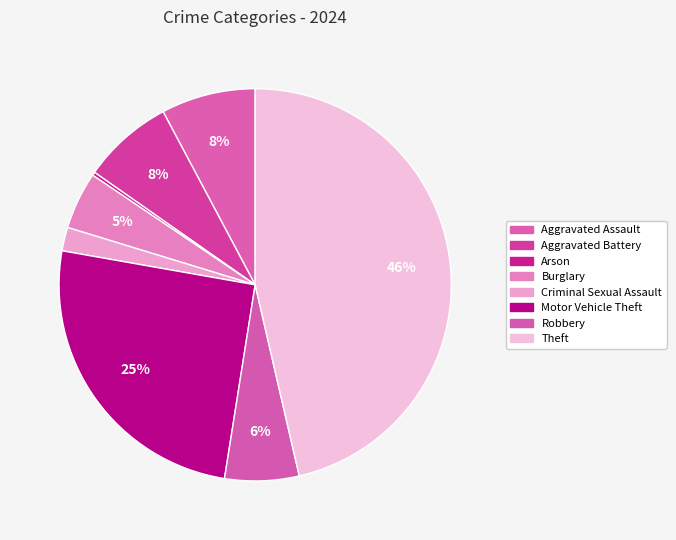

To the nearest percent, what percentage of the pie is Aggravated Assault?

8%